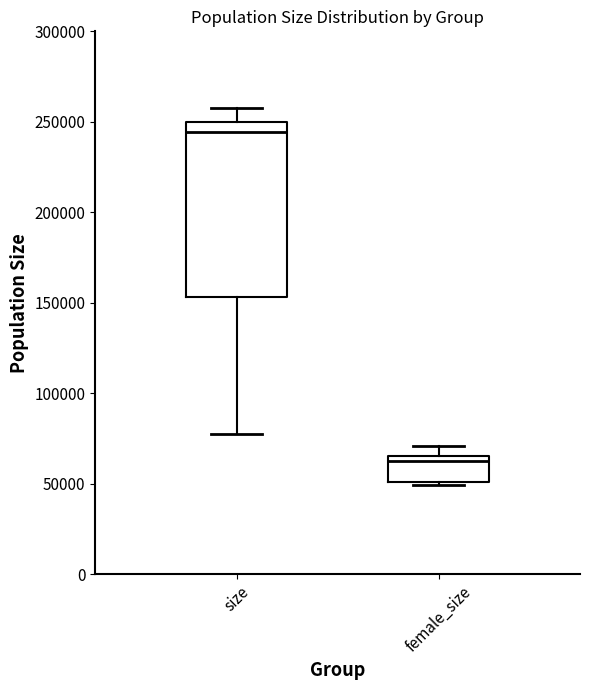

Reading left to right, read every box against the y-axis: the position of its median line, the range the box covers, and the ends of its whiskers. The values are not printed on the chart, so give them approximately, as read against the axis.

size: median 245000, box 155000 to 250000, whiskers 75000 to 260000
female_size: median 60000, box 50000 to 65000, whiskers 50000 (just below the box's lower edge) to 70000